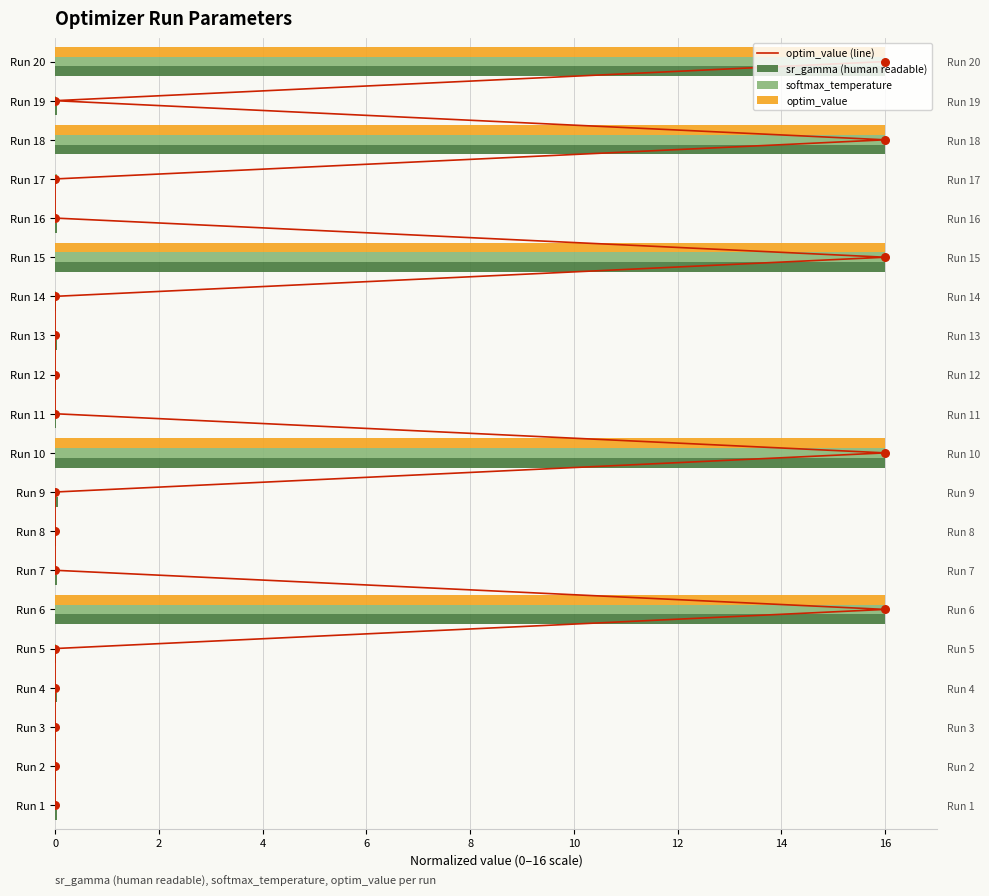

Which series reaches the maximum Y coordinate?

optim_value (line)